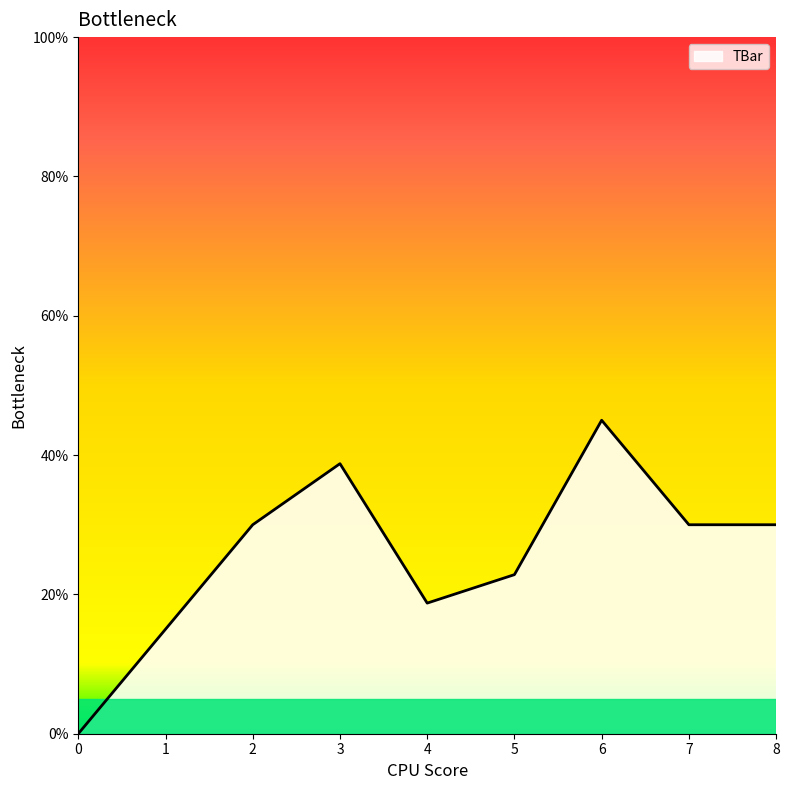

Read the value at 7.

30.0